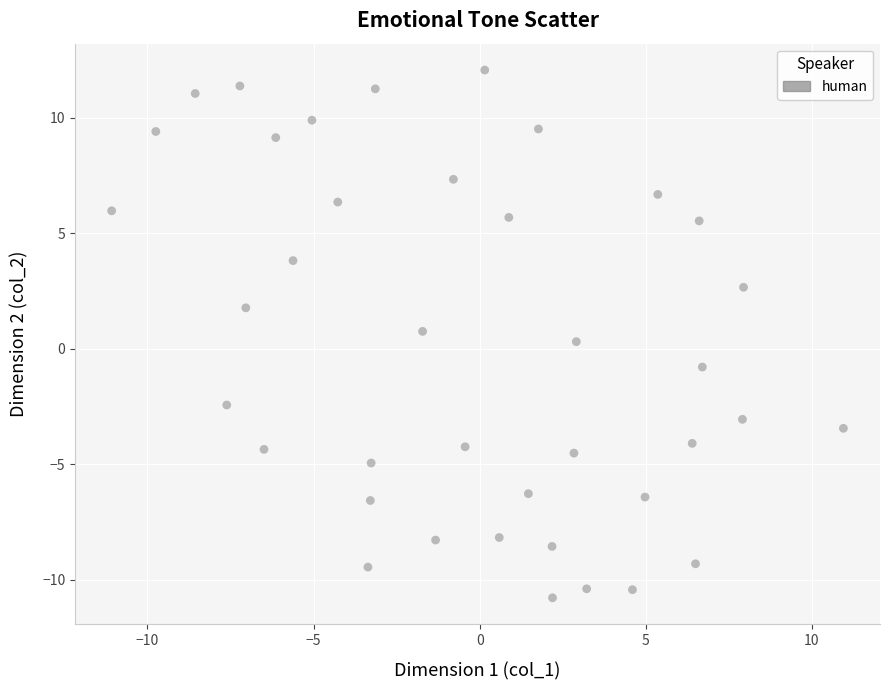

What is the range of Y values (max minus min)?

22.8